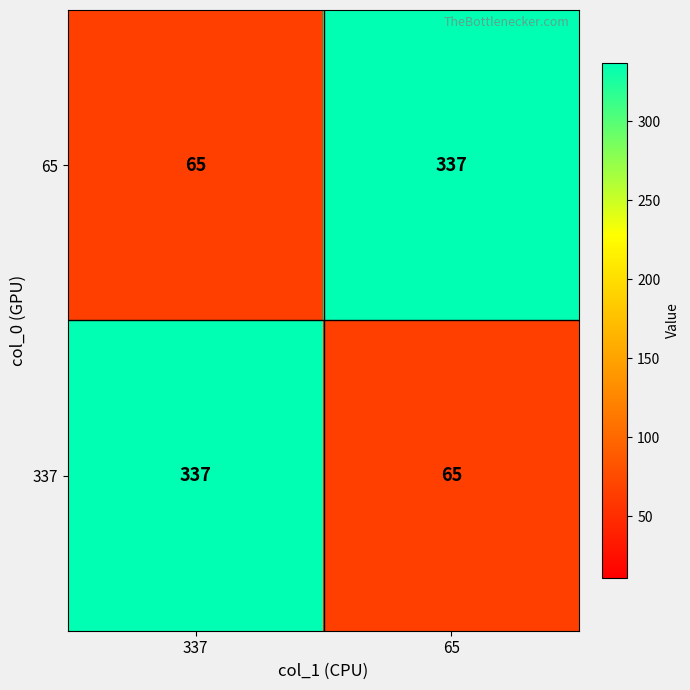

Is it true that 65 equals 65 at 337?

True